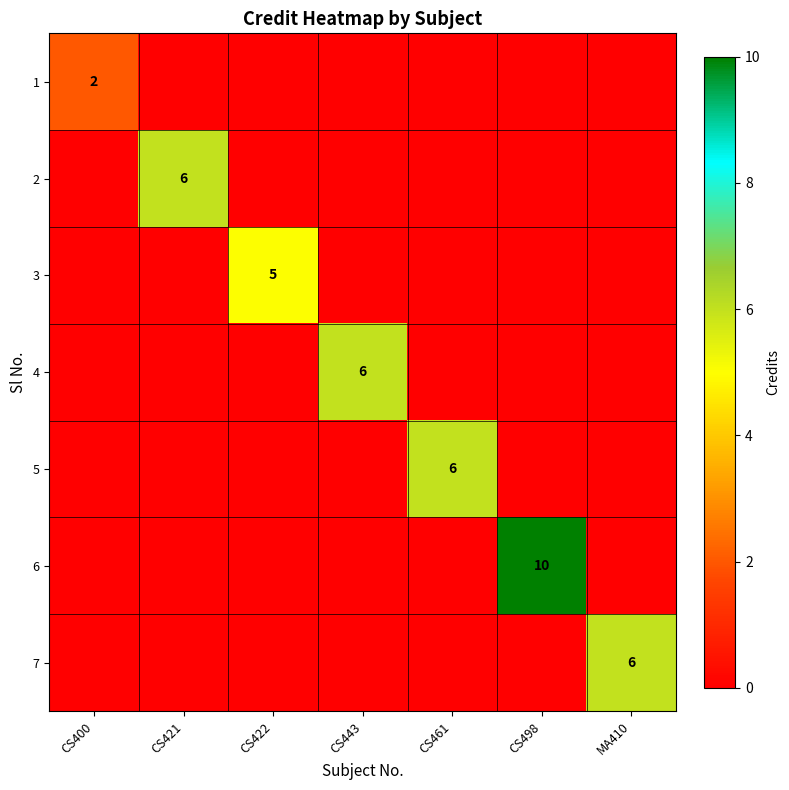

What is the difference between the highest and lowest values at CS400?

2